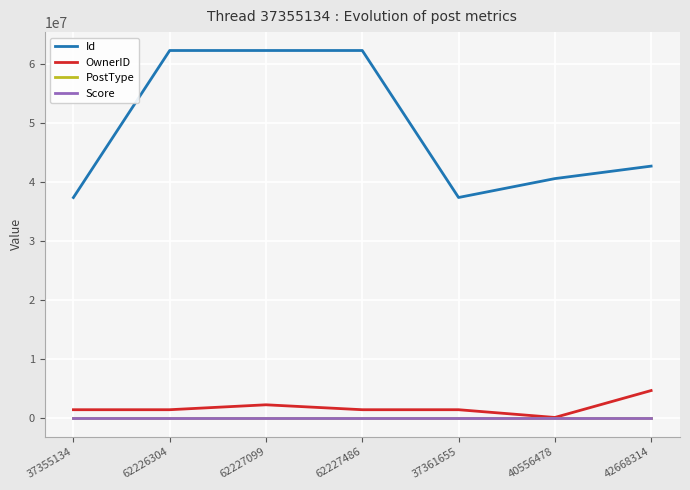

Does the chart have visible grid lines?

Yes